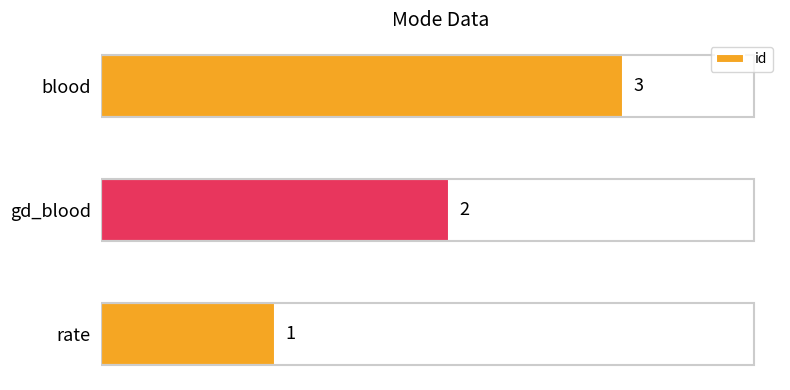

The value at blood is 5. True or false?

False